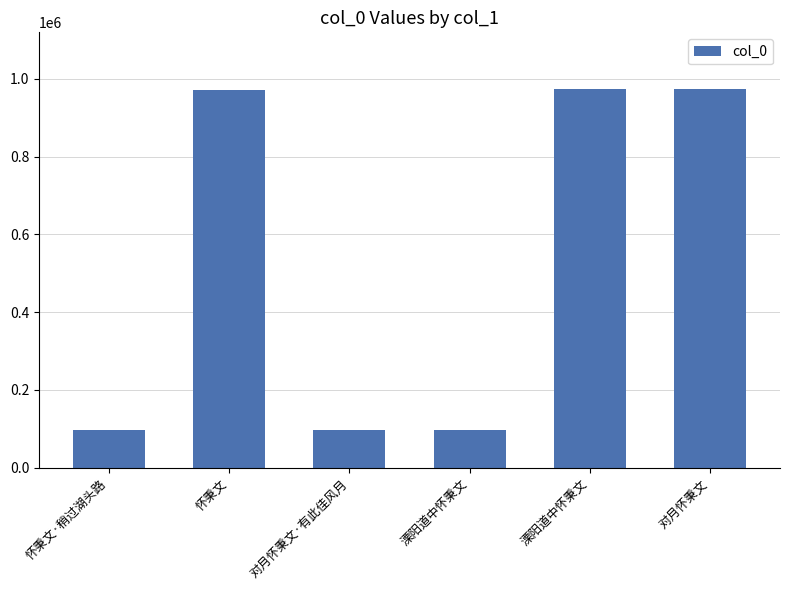

Is it true that the value at 怀秉文·稍过湖头路 is 23079?

False